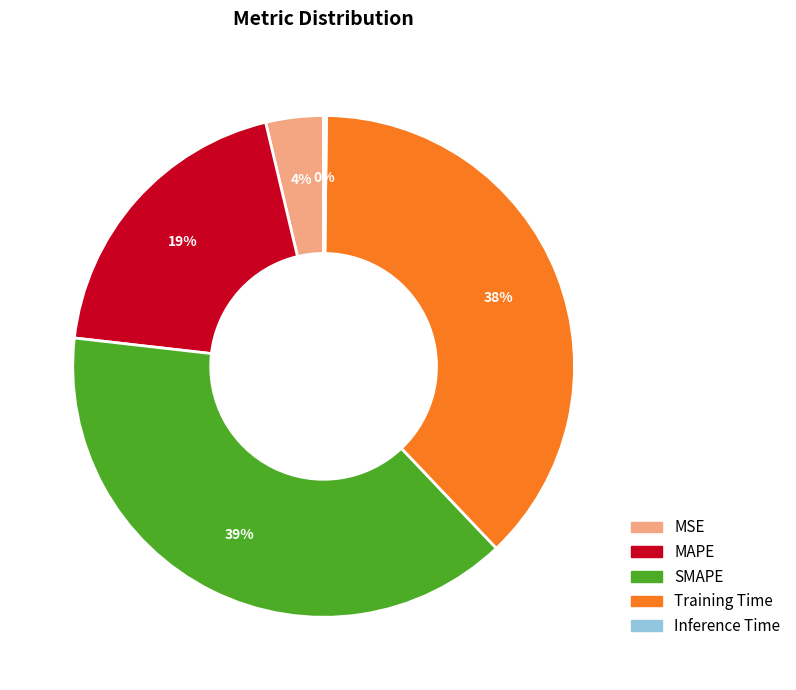

Which slice is the largest?

SMAPE